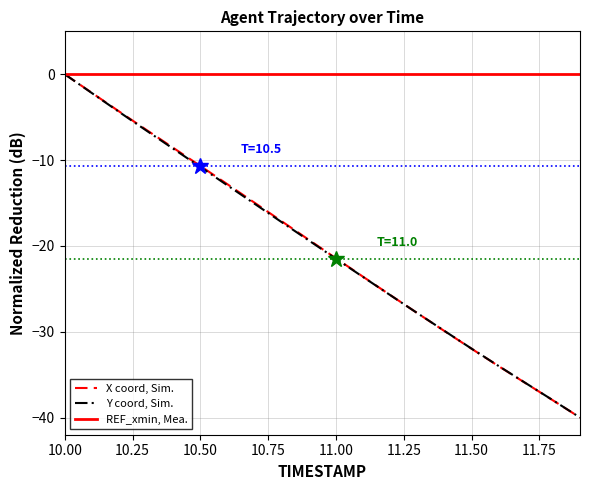

How many lines are shown in the chart?

3